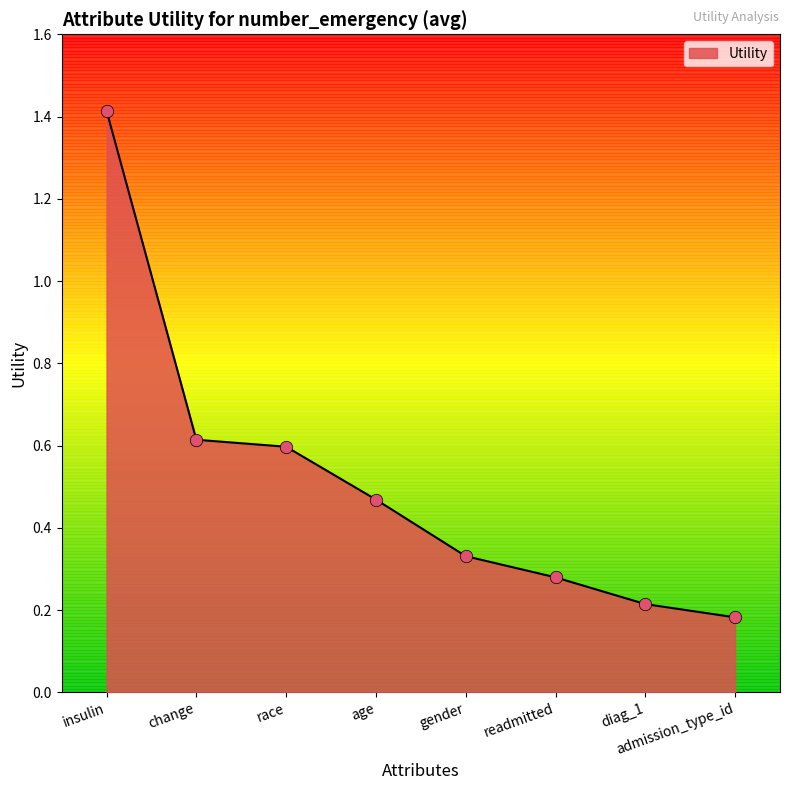

Which has a higher value, race or admission_type_id?

race